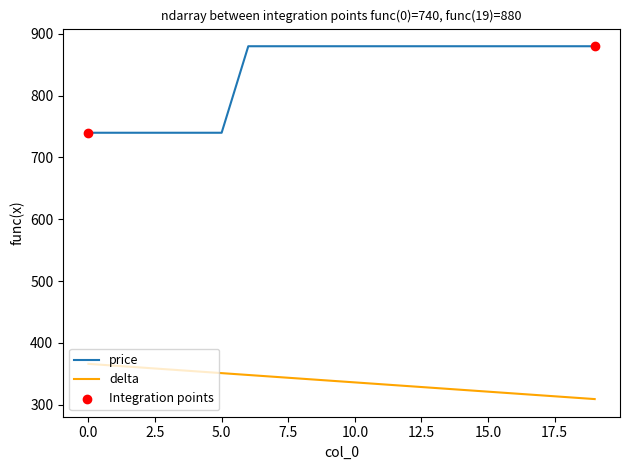

What is the difference between the maximum and minimum values in the delta series?

57